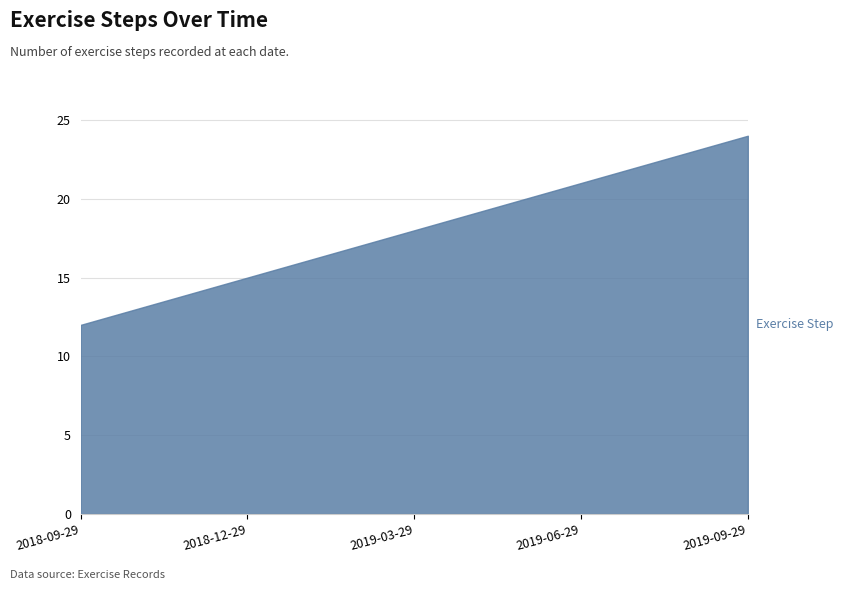

List the labels in order of value, smallest first.

2018-09-29, 2018-12-29, 2019-03-29, 2019-06-29, 2019-09-29